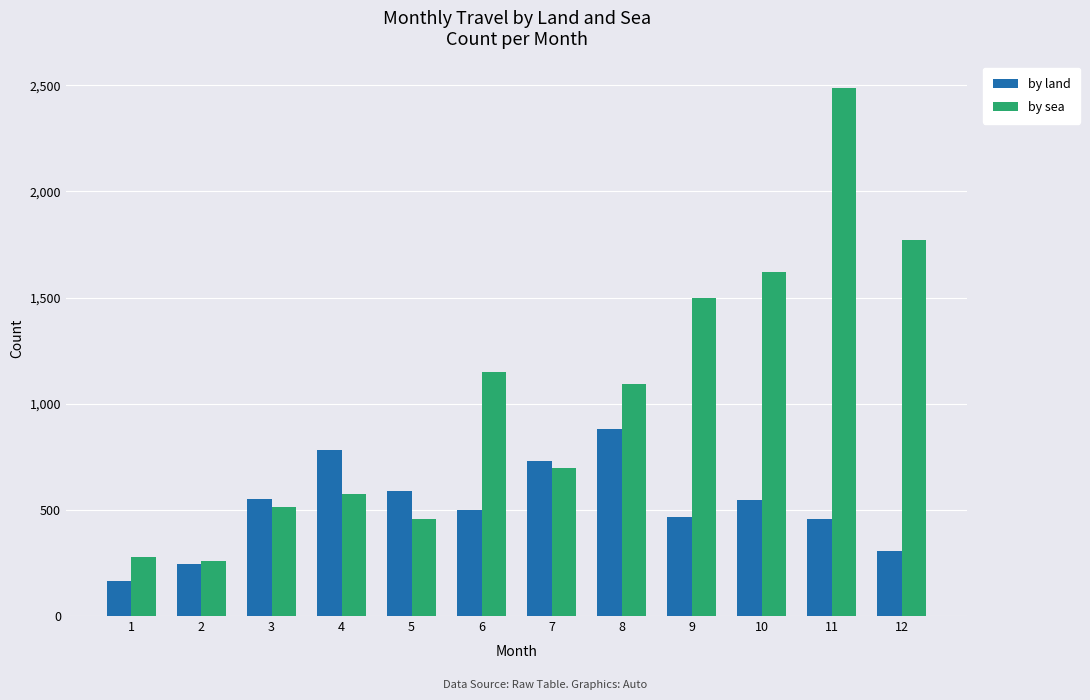

What is the difference between the by sea values at 11 and 12?

715